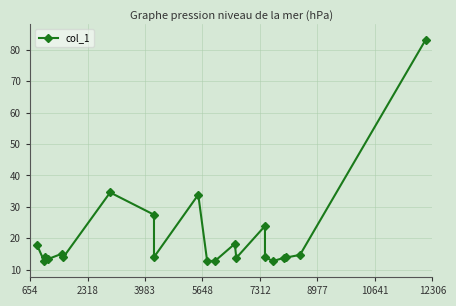

What is the difference between the maximum and second lowest values?

70.3